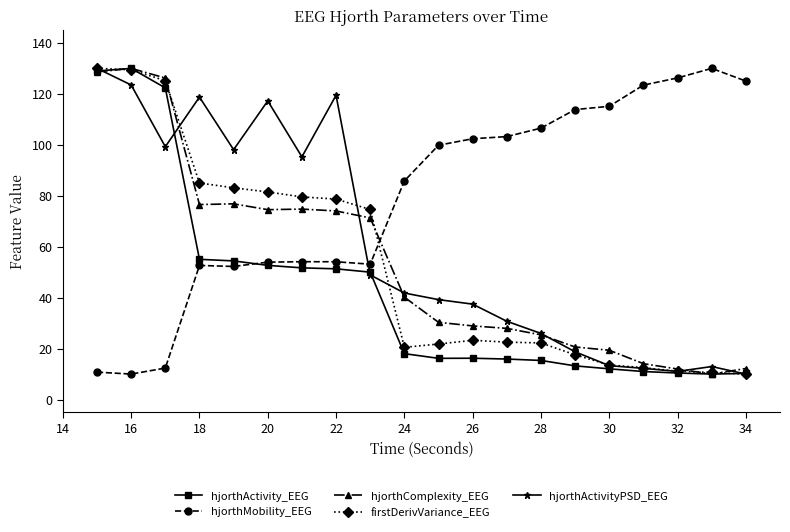

What is the highest value of the hjorthActivityPSD_EEG series?

130.0